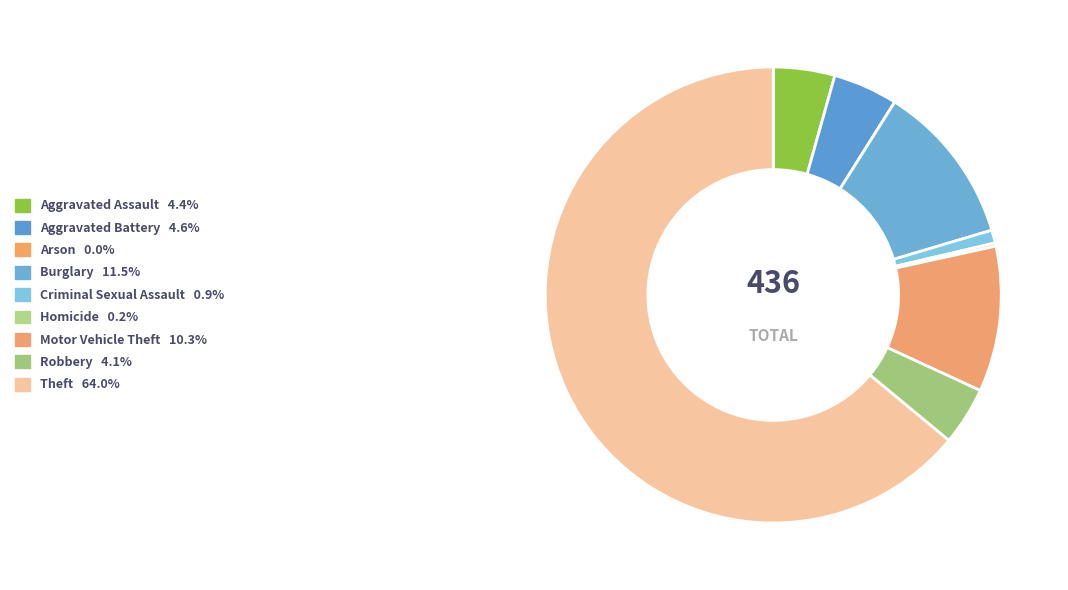

To the nearest percent, what is the difference between the largest and smallest slice percentages?

64%